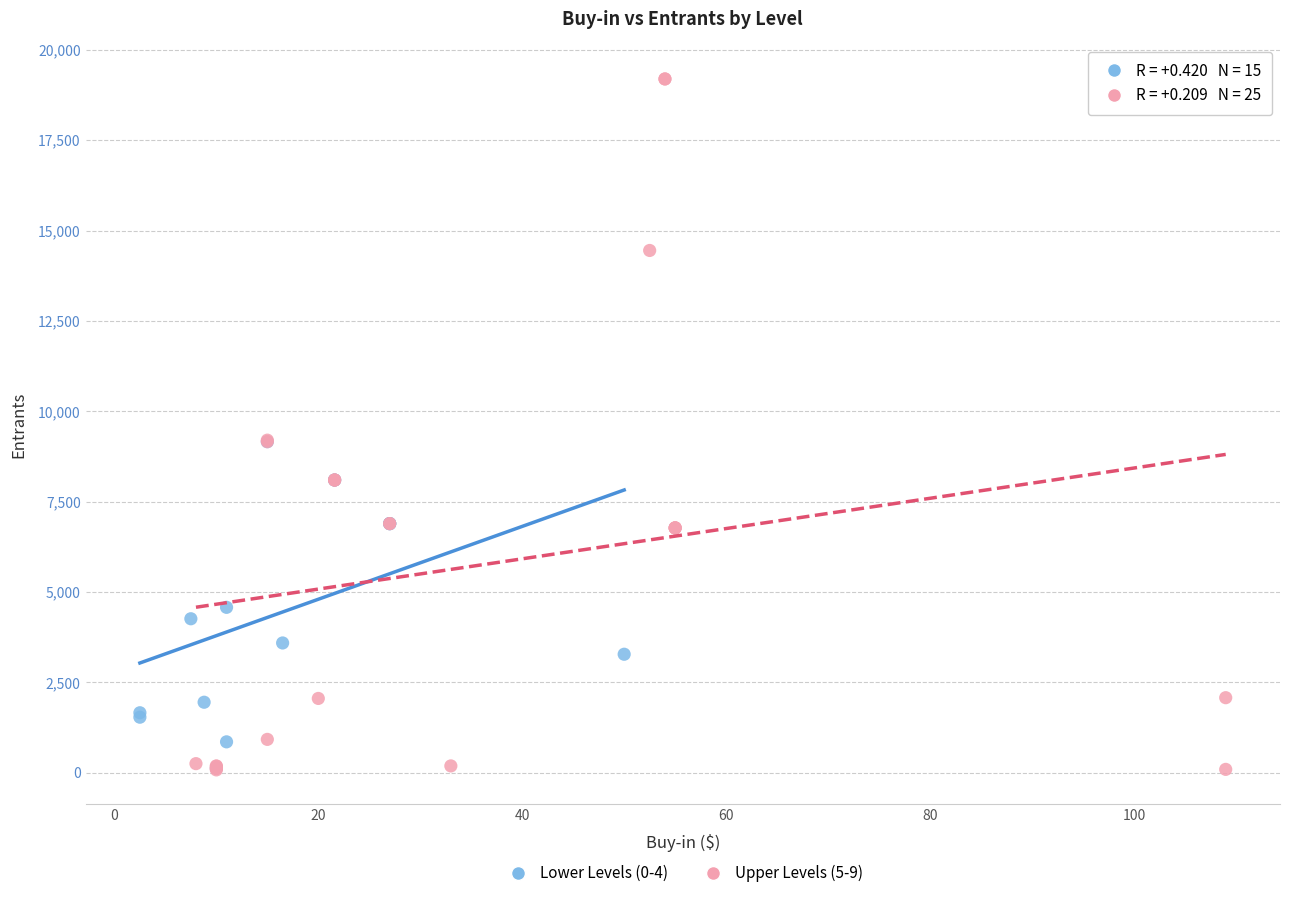

Which series has the largest Y range (max minus min)?

Upper Levels (5-9)